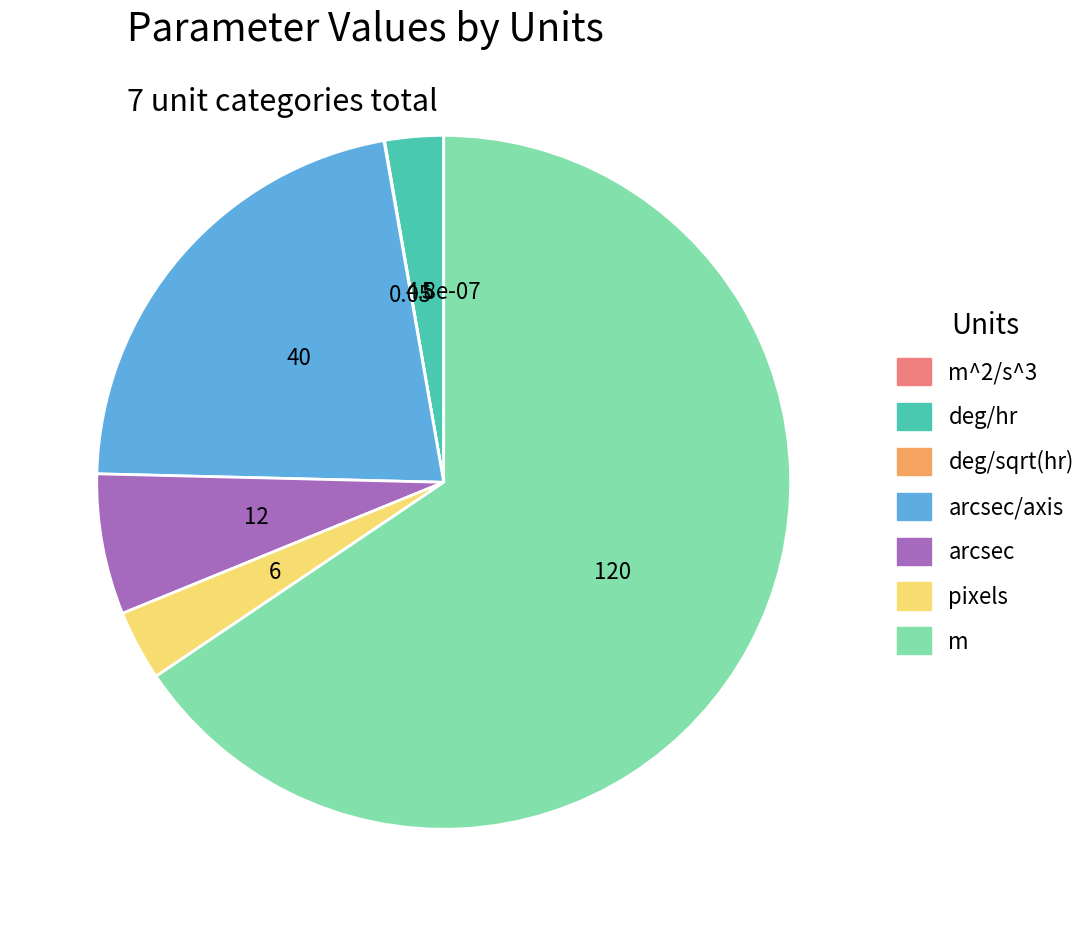

Count the number of slices in the pie.

7